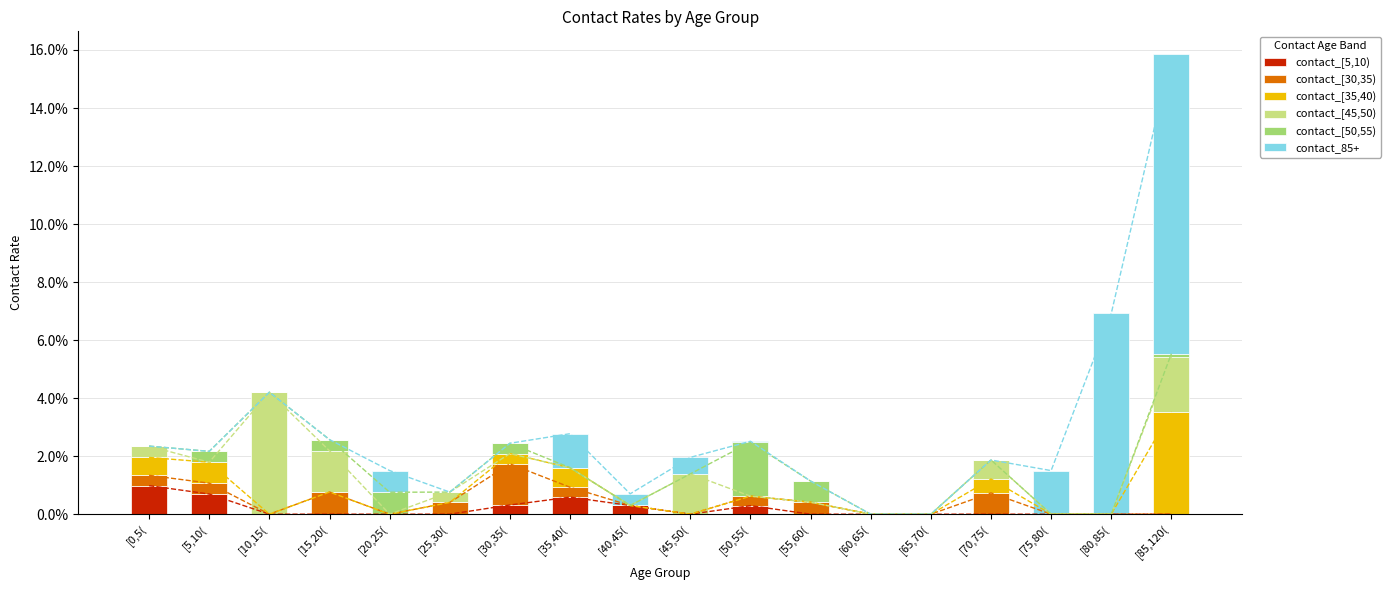

At which category is the sum across all series the highest?

[85,120(